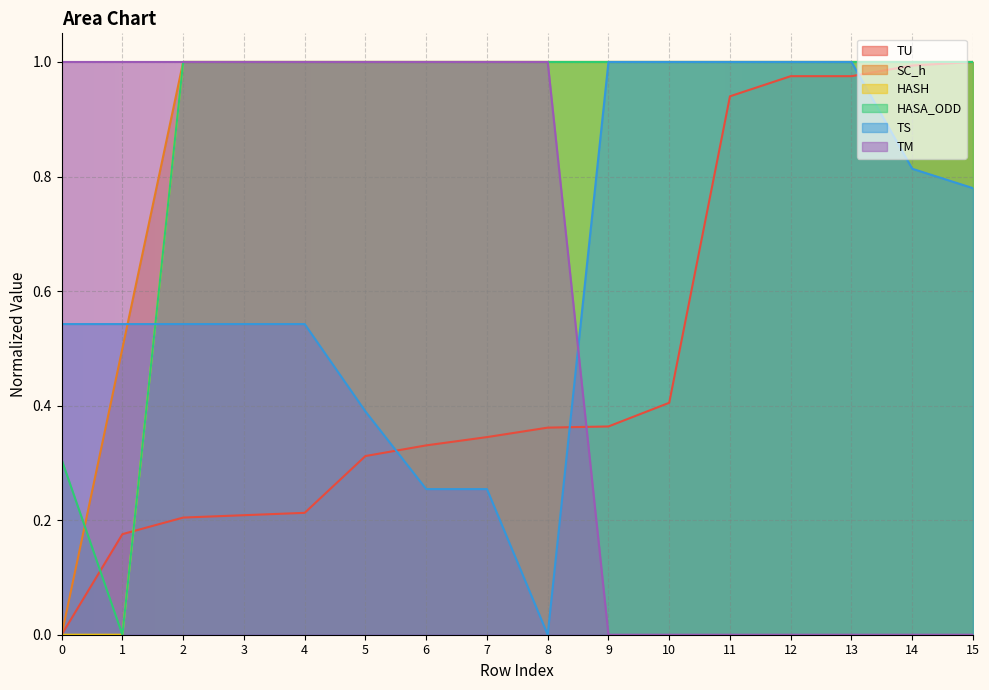

Is it true that HASA_ODD equals 1.0 at 4?

True